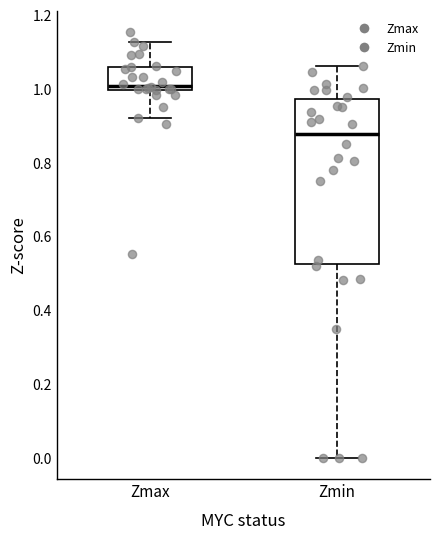

Which box's median line is the lowest?

Zmin